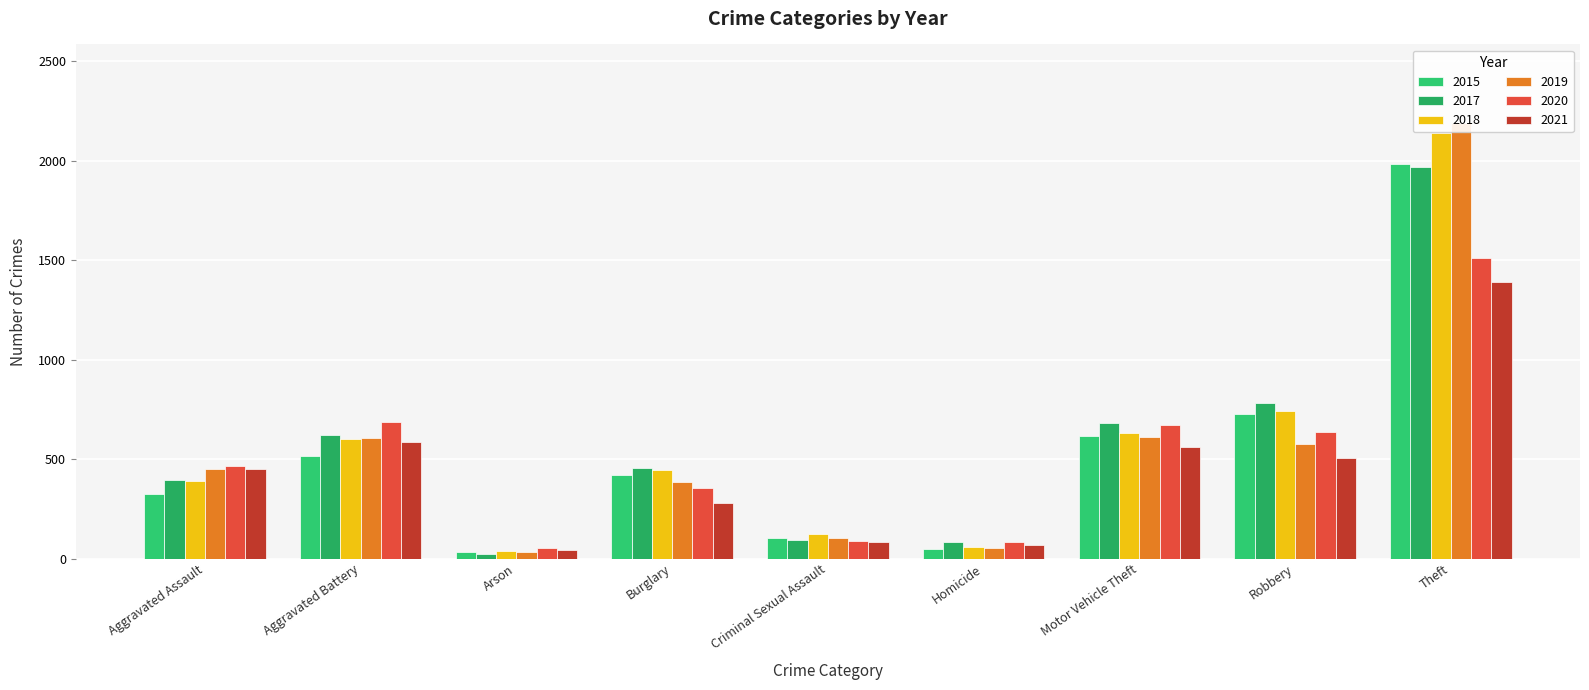

Which category has the highest value across all series?

Theft